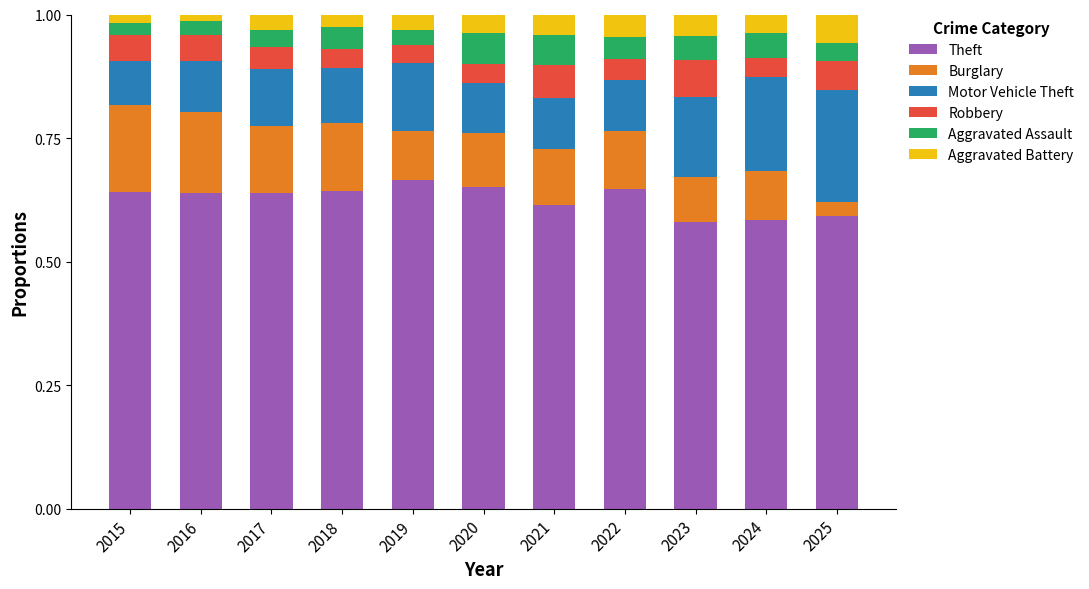

Is it true that Theft equals 0.6 at 2016?

True